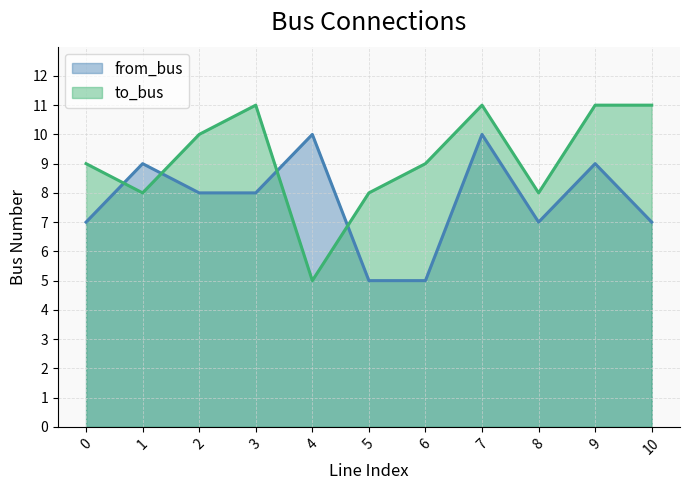

The to_bus series shows 8 at 5. True or false?

True